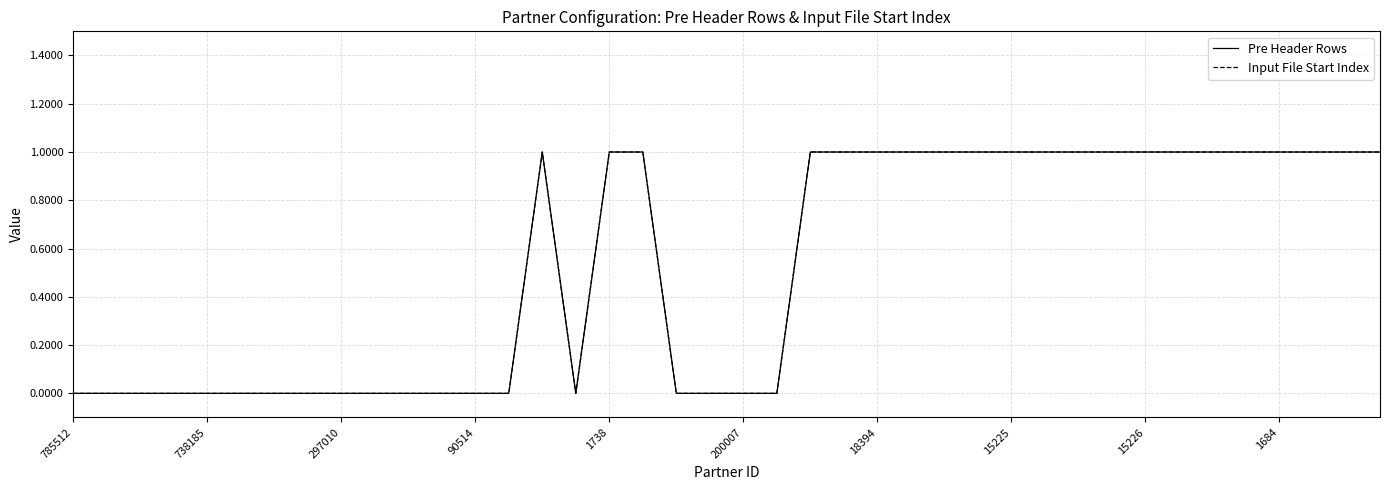

What is the label of the 18th point from the right?

22